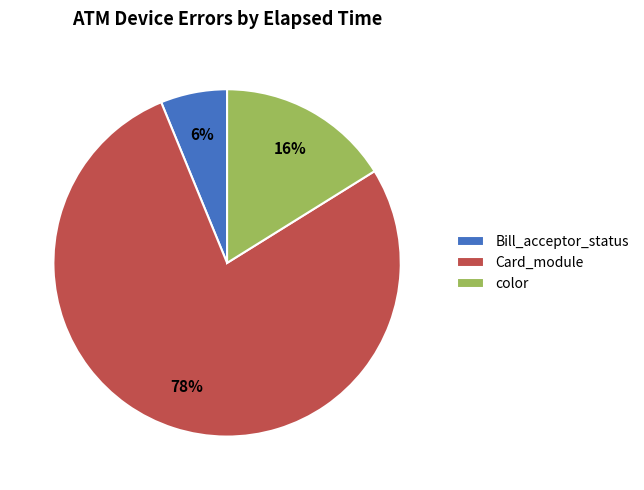

Is there any slice that represents more than half of the pie?

Yes